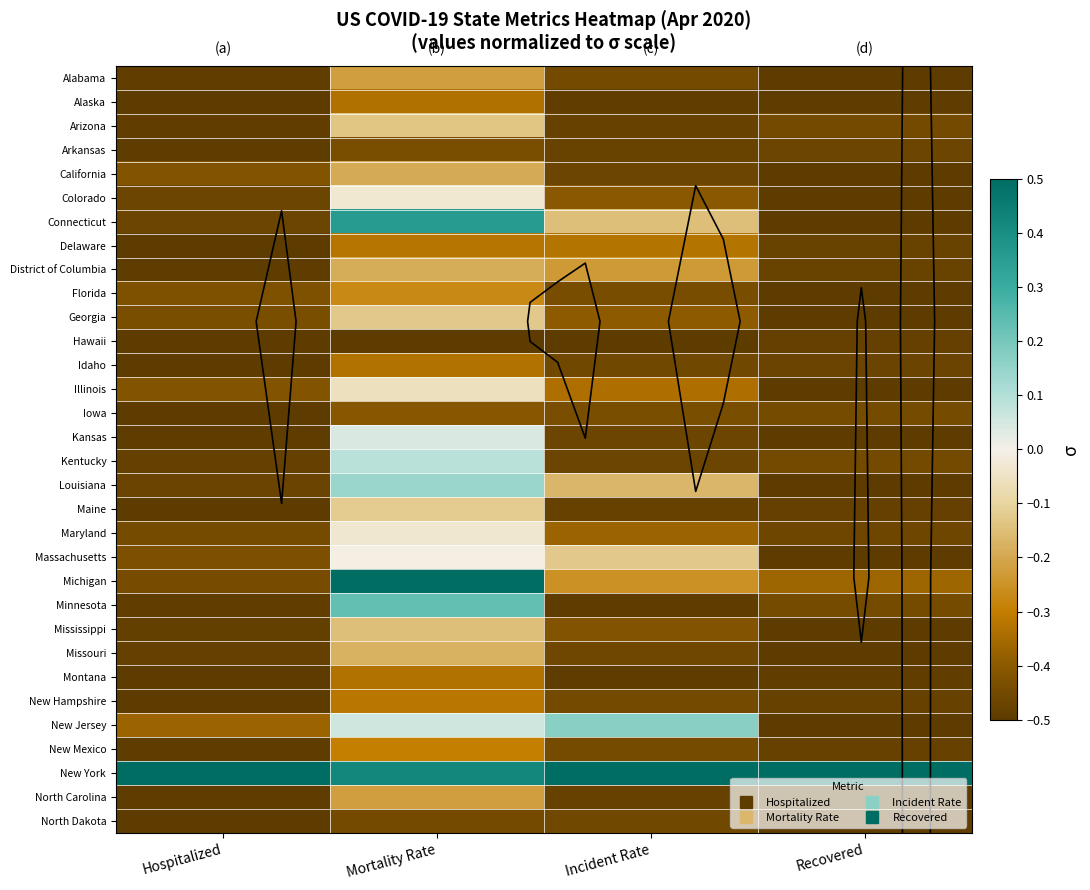

How many data points does each series have?

4